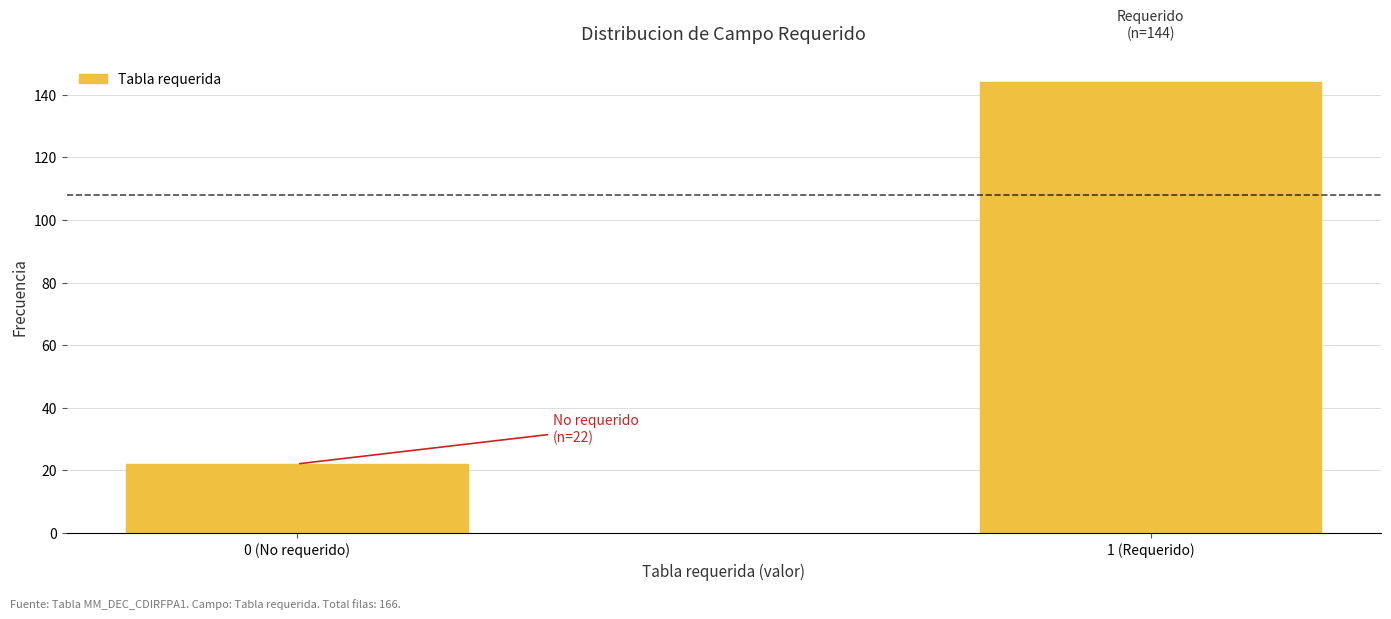

Reading left to right, extract all data points from this chart.

0 (No requerido)=22	1 (Requerido)=144